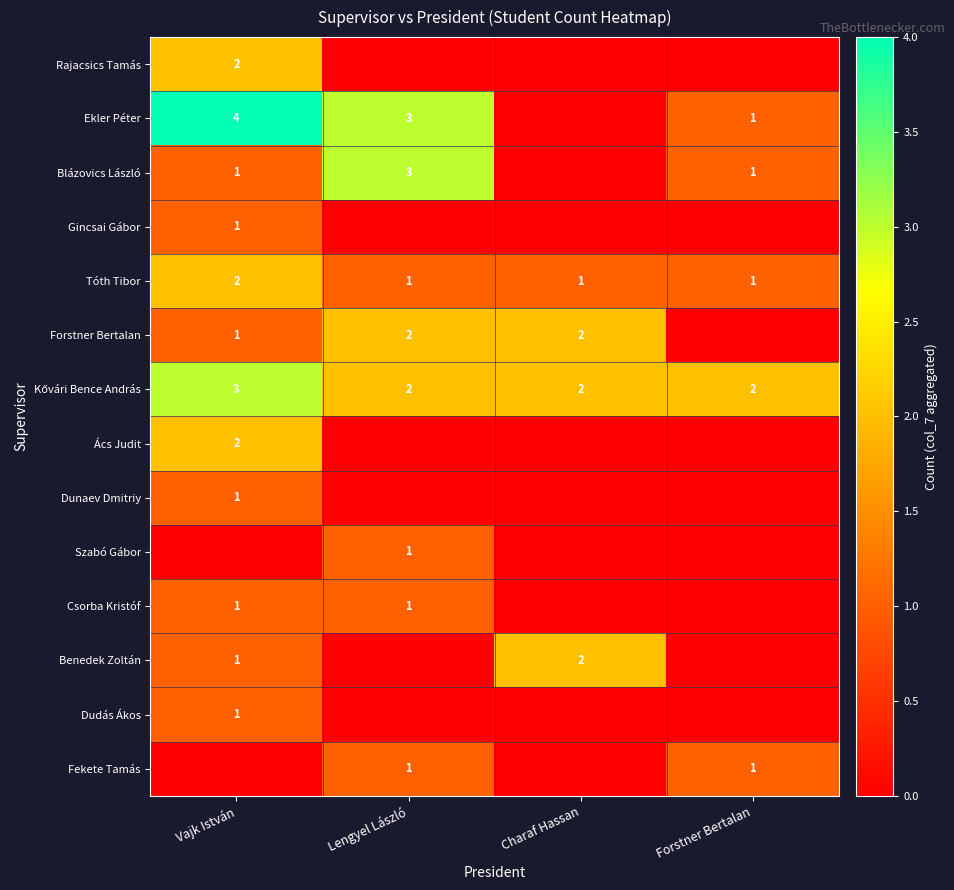

Is it true that Ekler Péter equals 1 at Forstner Bertalan?

True